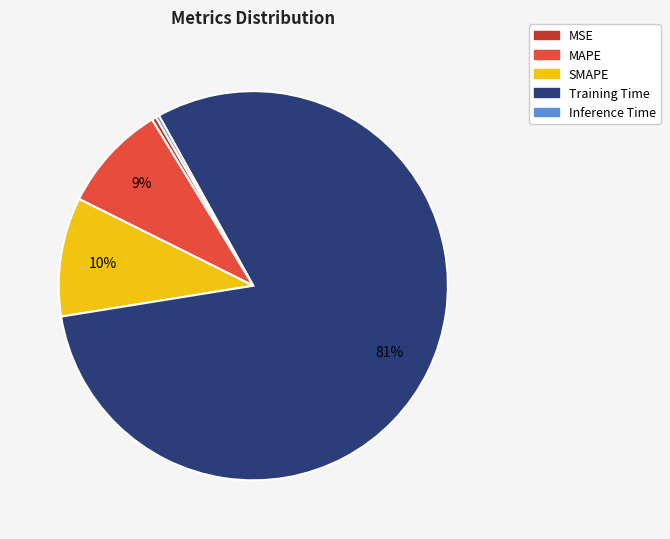

What is the majority slice?

Training Time